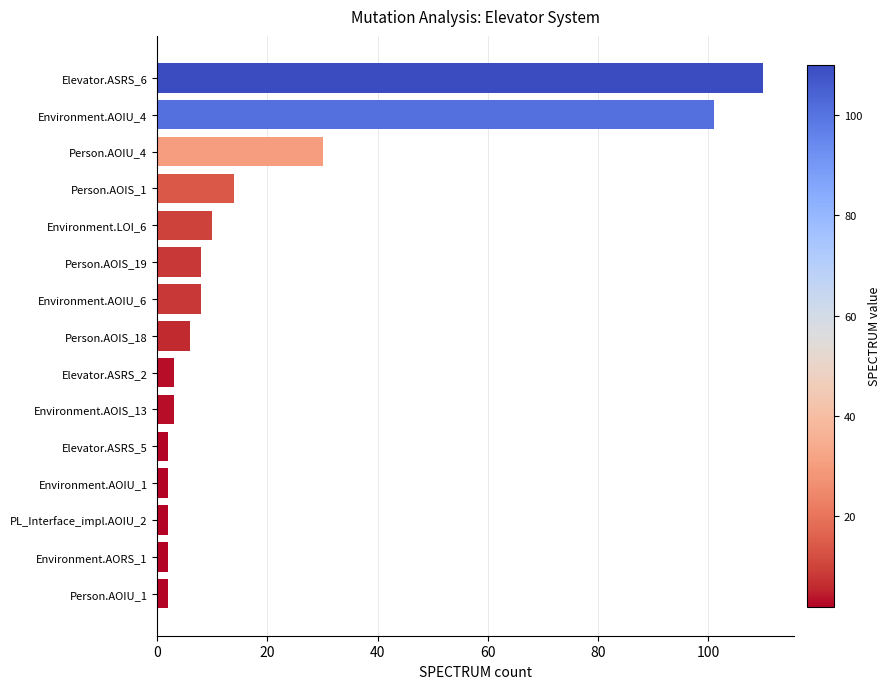

What is the change in value from Elevator.ASRS_2 to Person.AOIS_19?

+5